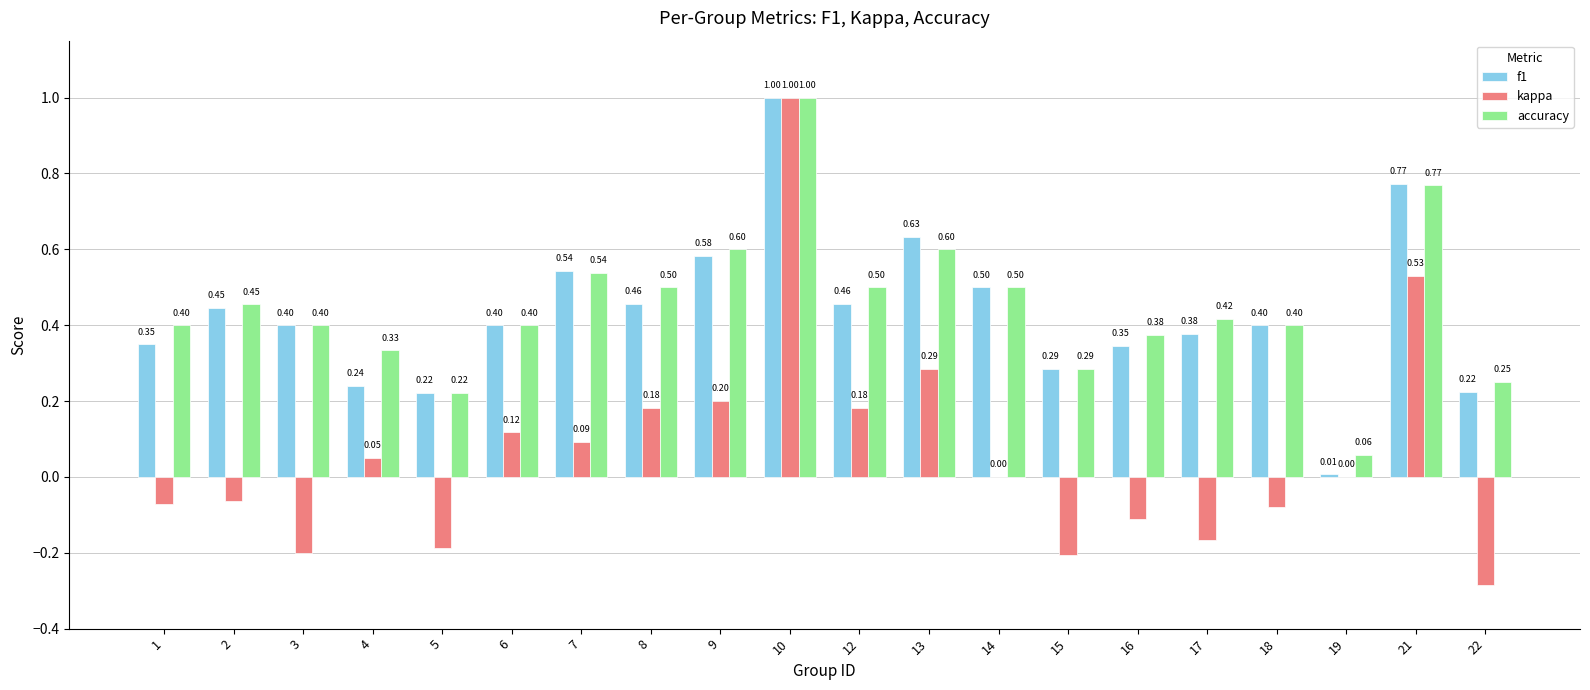

Is the value of kappa at 18 greater than the value of f1 at 13?

No